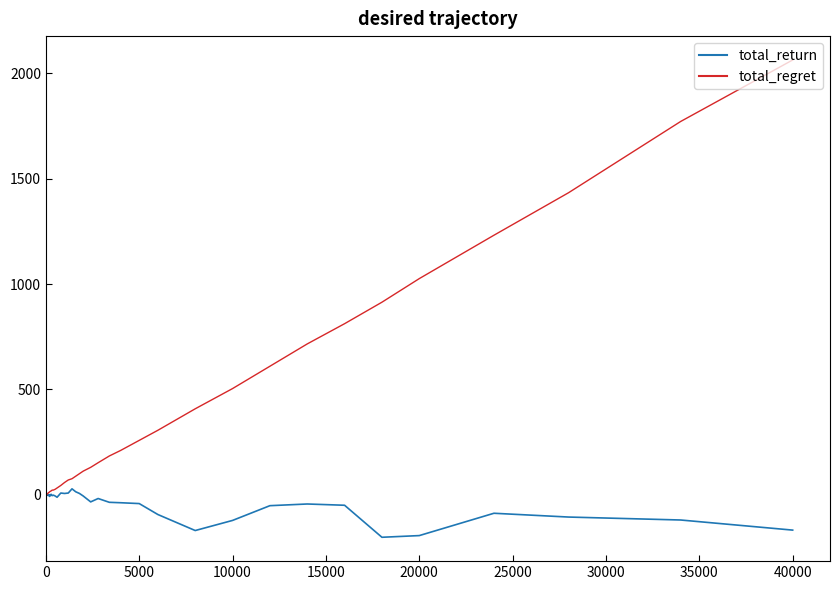

Which series has the largest range (max minus min)?

total_regret